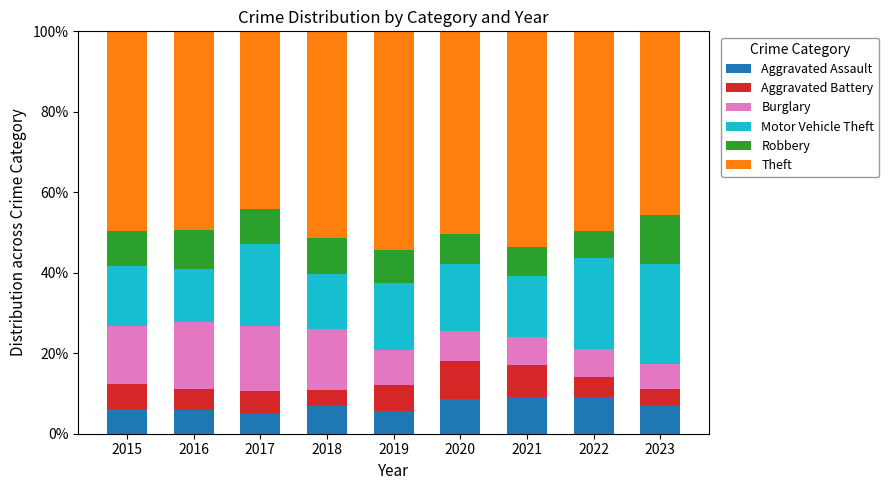

What is the minimum value for Aggravated Assault?

5.2